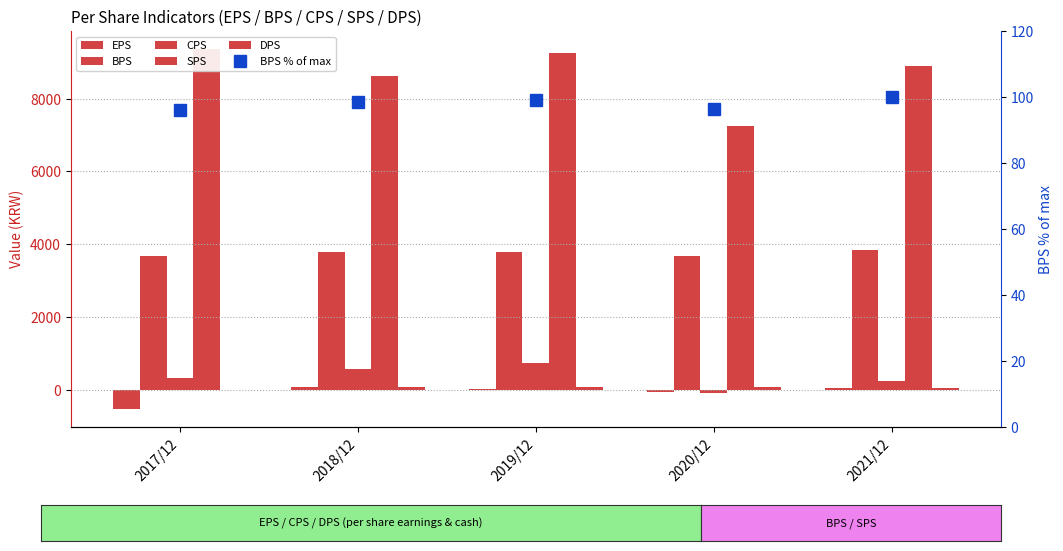

Which series changed the most between 2017/12 and 2018/12?

SPS